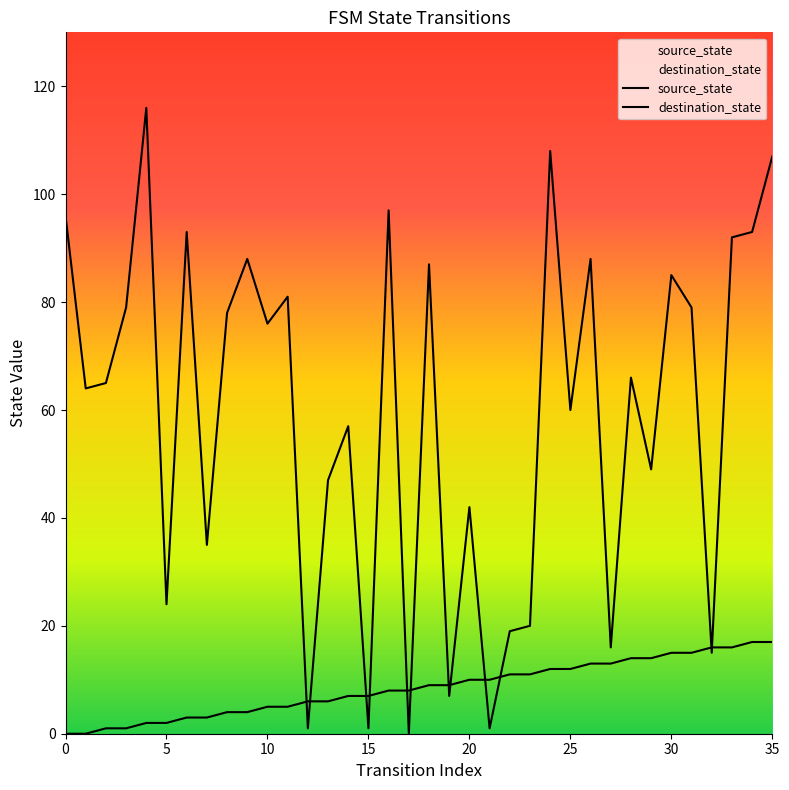

What is the average value of the source_state series?

8